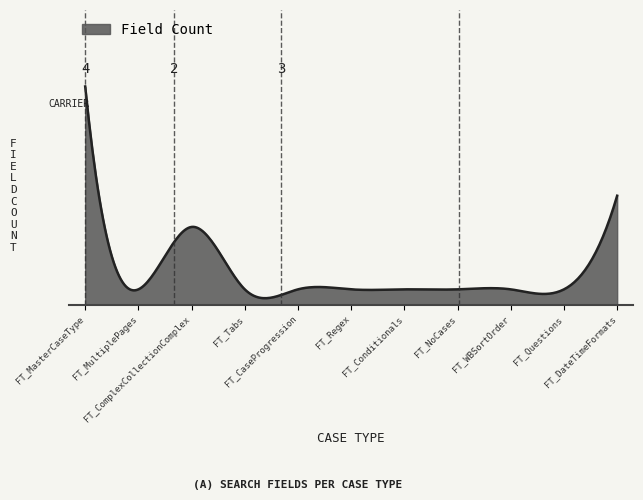

At which category does the data reach its first local valley?

FT_MultiplePages